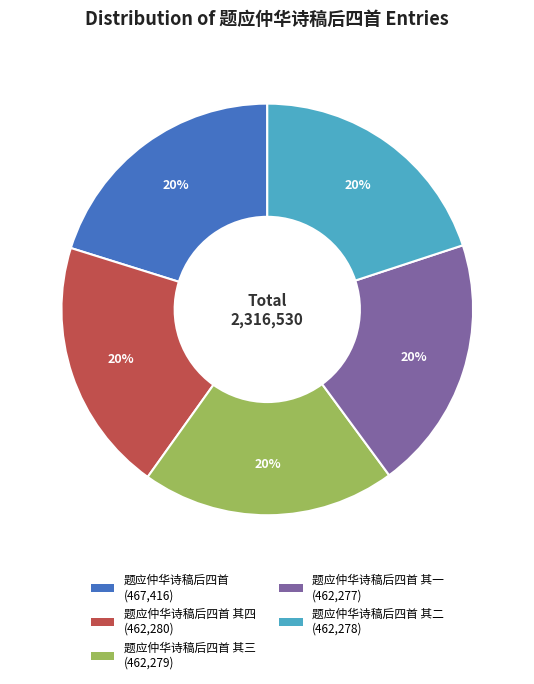

Does any single category account for the majority?

No